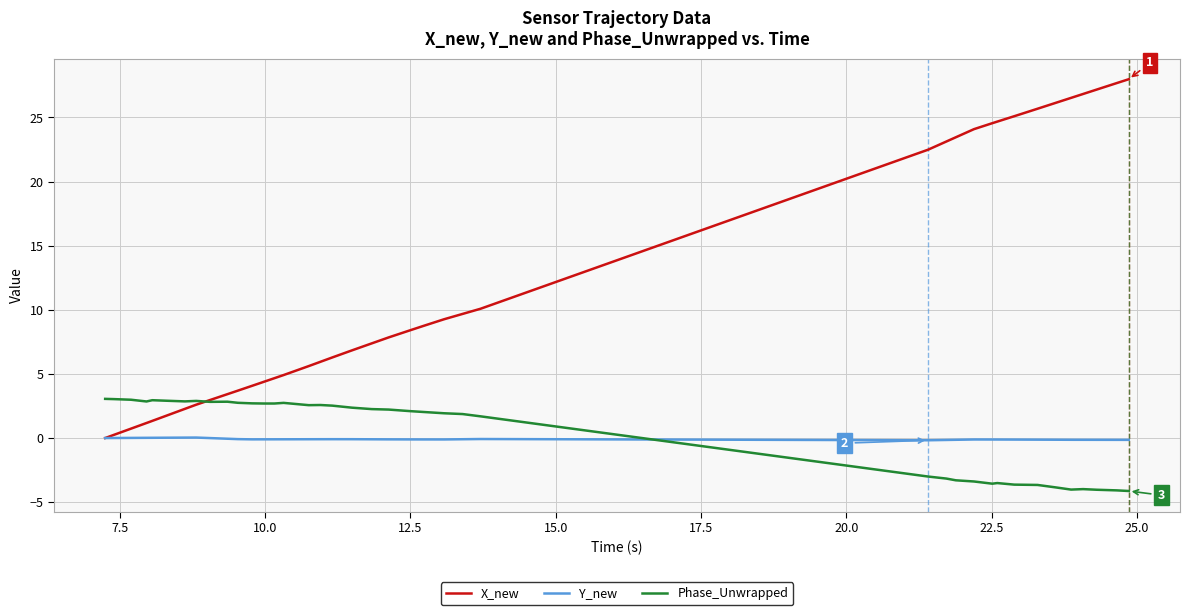

At how many categories does at least one series exceed 1?

40